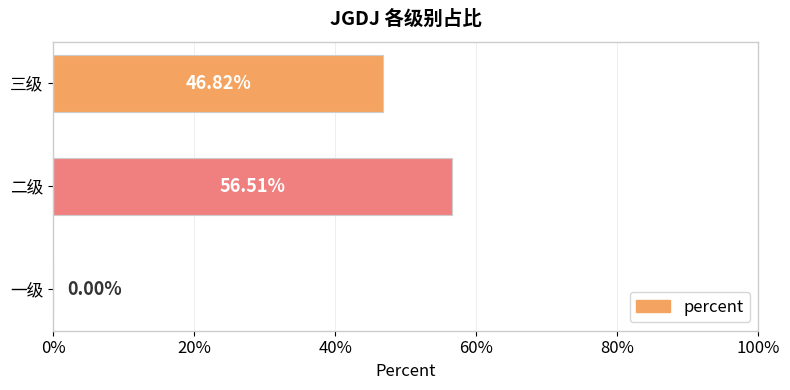

What is the difference between the maximum and second lowest values?

0.1